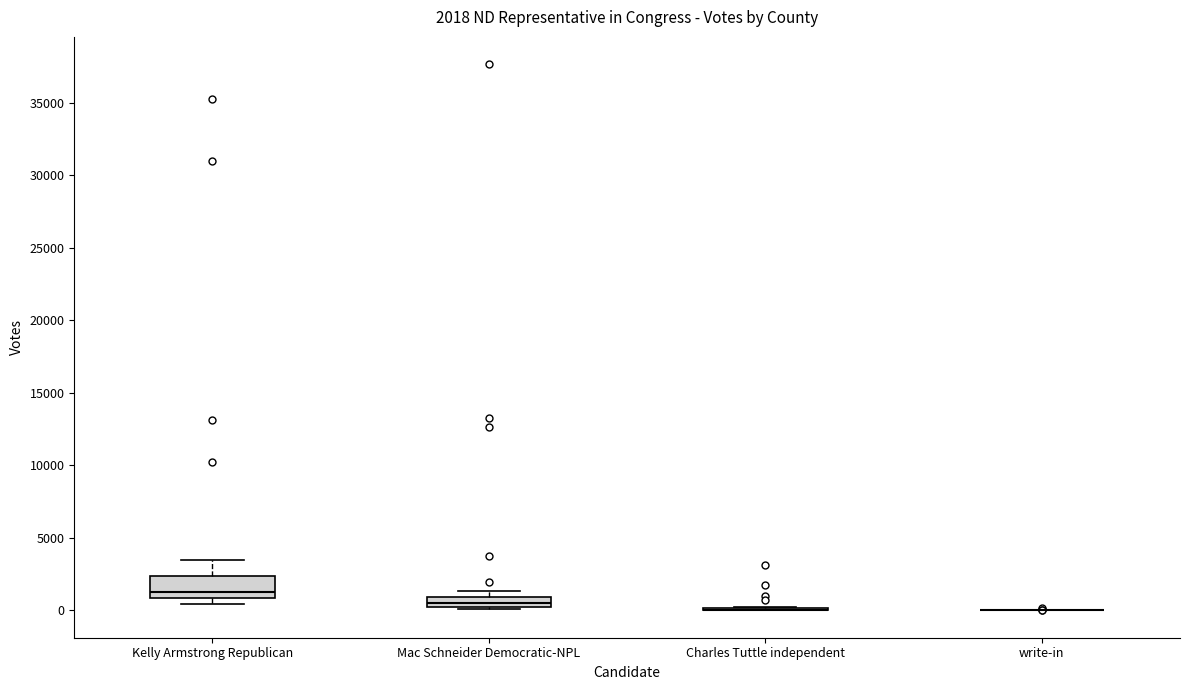

Which box is the tallest, from its lower edge to its upper edge?

Kelly Armstrong Republican